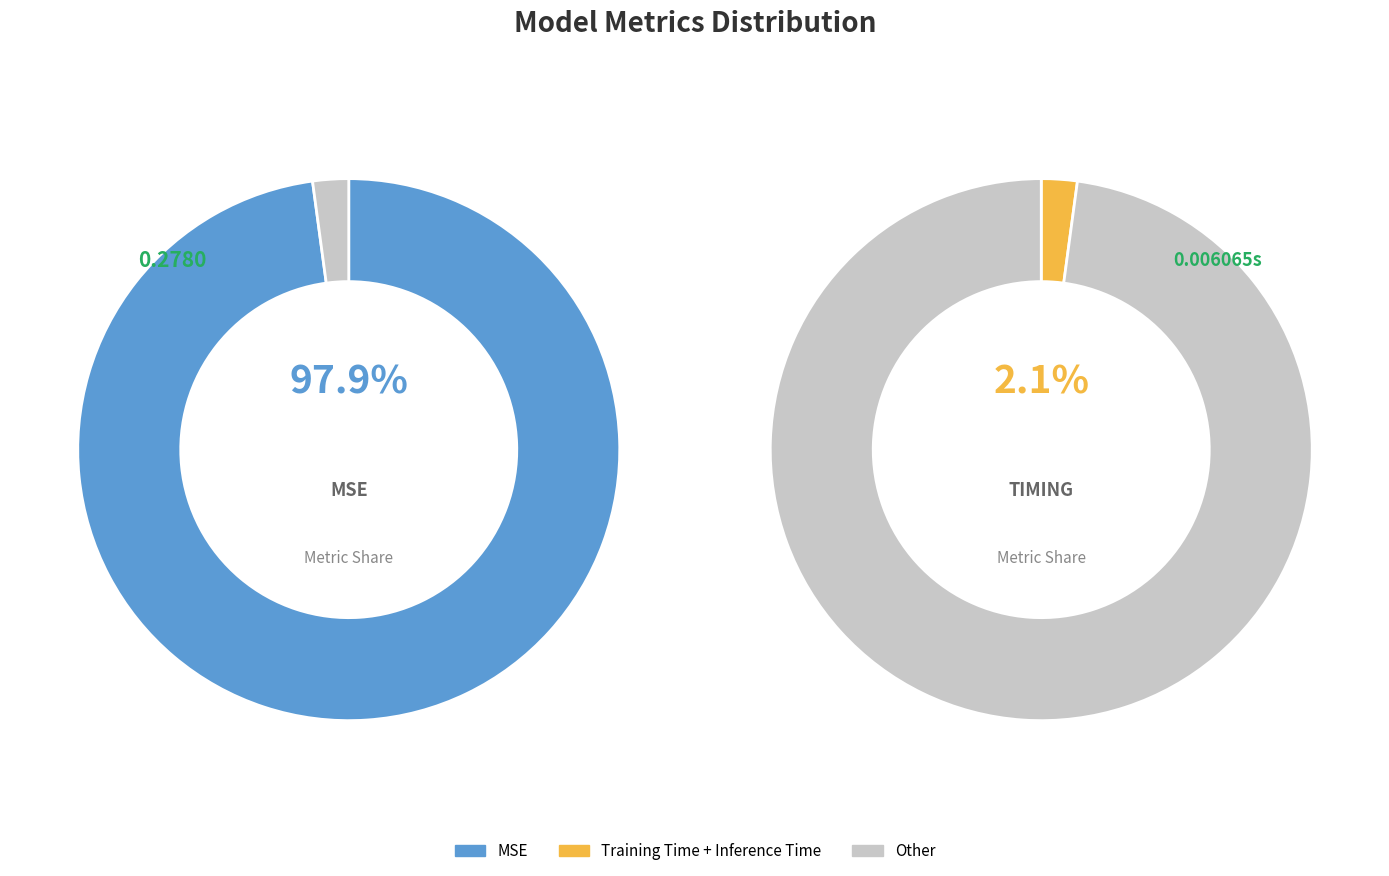

To the nearest percent, what percentage of the pie is MSE?

98%